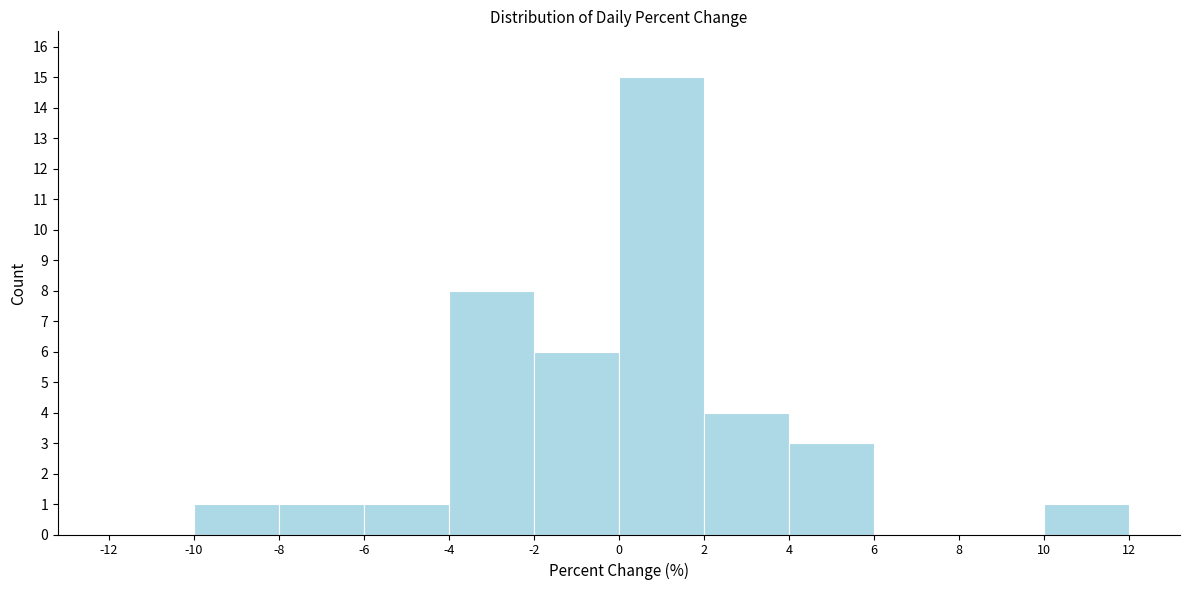

Reading left to right, list every bar in this chart as the range it spans on the x-axis followed by its height. The values are not printed on the chart, so give them approximately, as read against the axis.

-12 to -10: 0
-10 to -8: 1
-8 to -6: 1
-6 to -4: 1
-4 to -2: 8
-2 to 0: 6
0 to 2: 15
2 to 4: 4
4 to 6: 3
6 to 8: 0
8 to 10: 0
10 to 12: 1